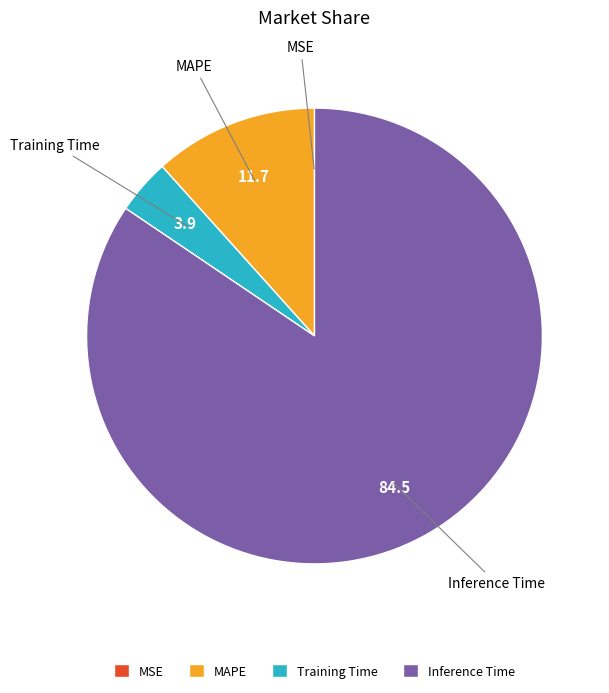

Between MAPE and Training Time, which is larger?

MAPE